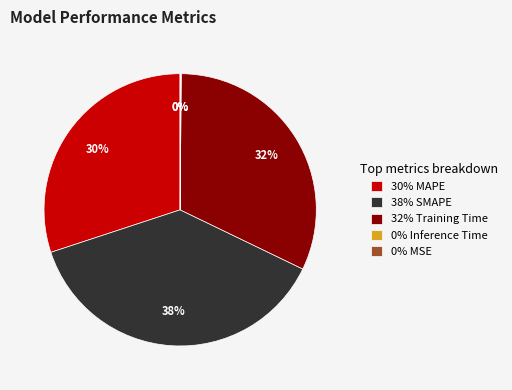

Which category has the biggest portion of the pie?

38% SMAPE